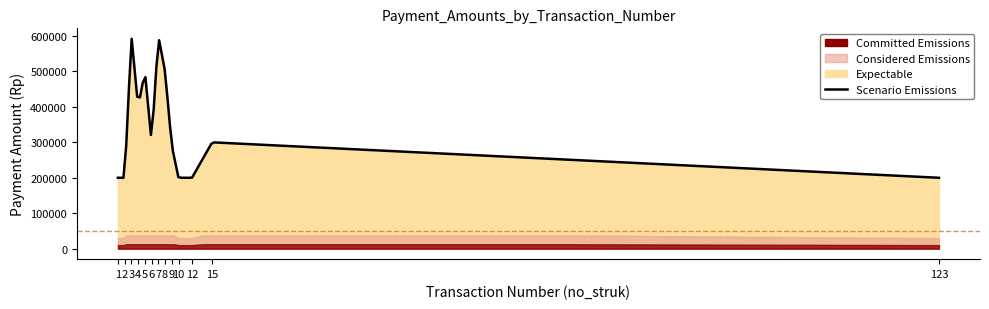

At which category does the data reach its first local valley?

4